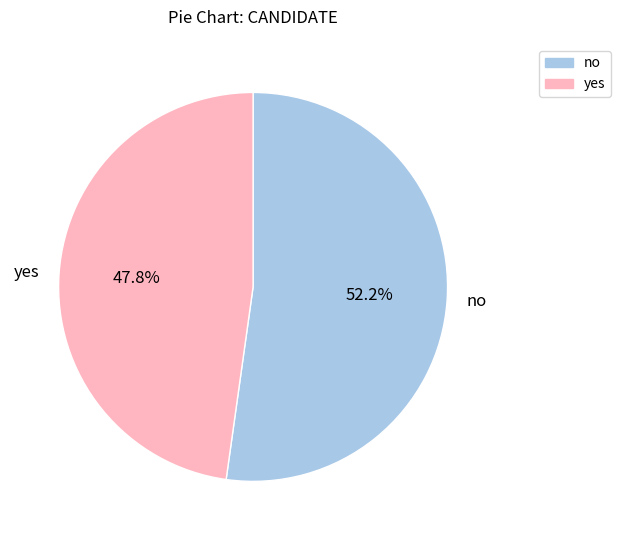

To the nearest percent, what is the difference between the no and yes slice percentages?

4%